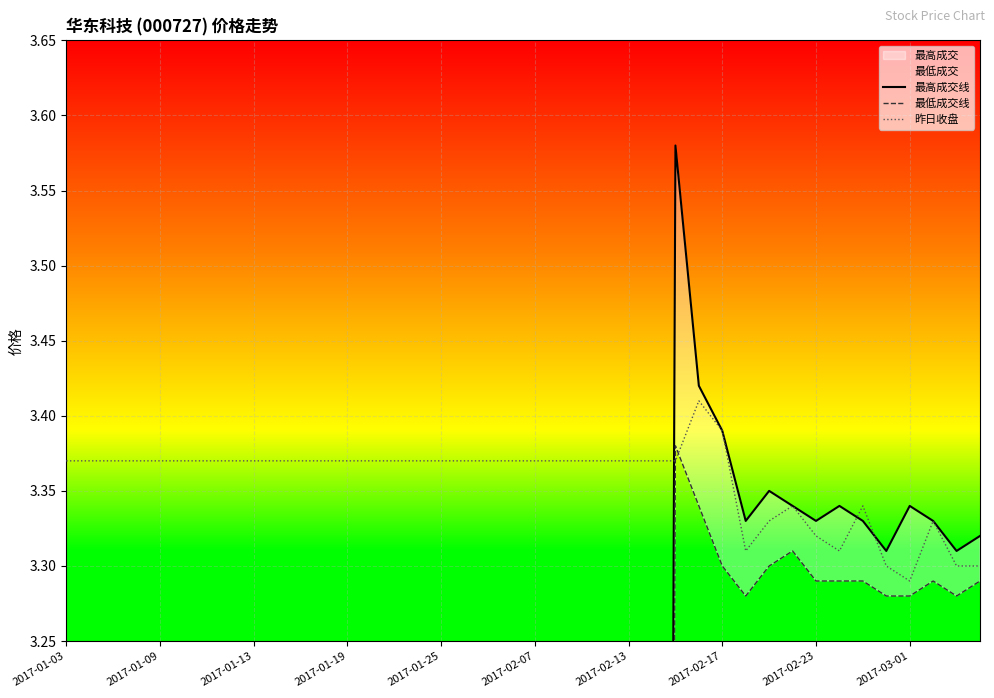

Which category has the lowest value in the 昨日收盘 series?

2017-03-01